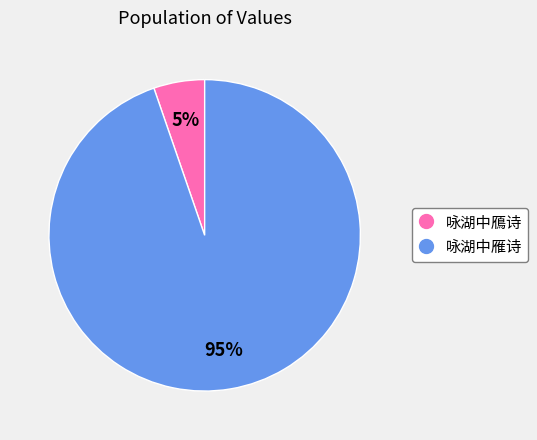

The 咏湖中雁诗 slice represents 99% of the pie. True or false?

False